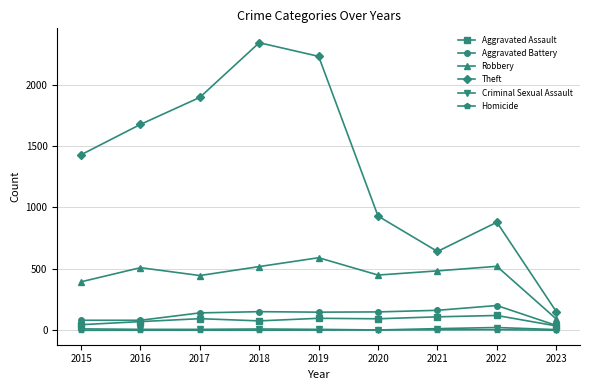

True or false: Theft and Aggravated Assault cross at least once.

False